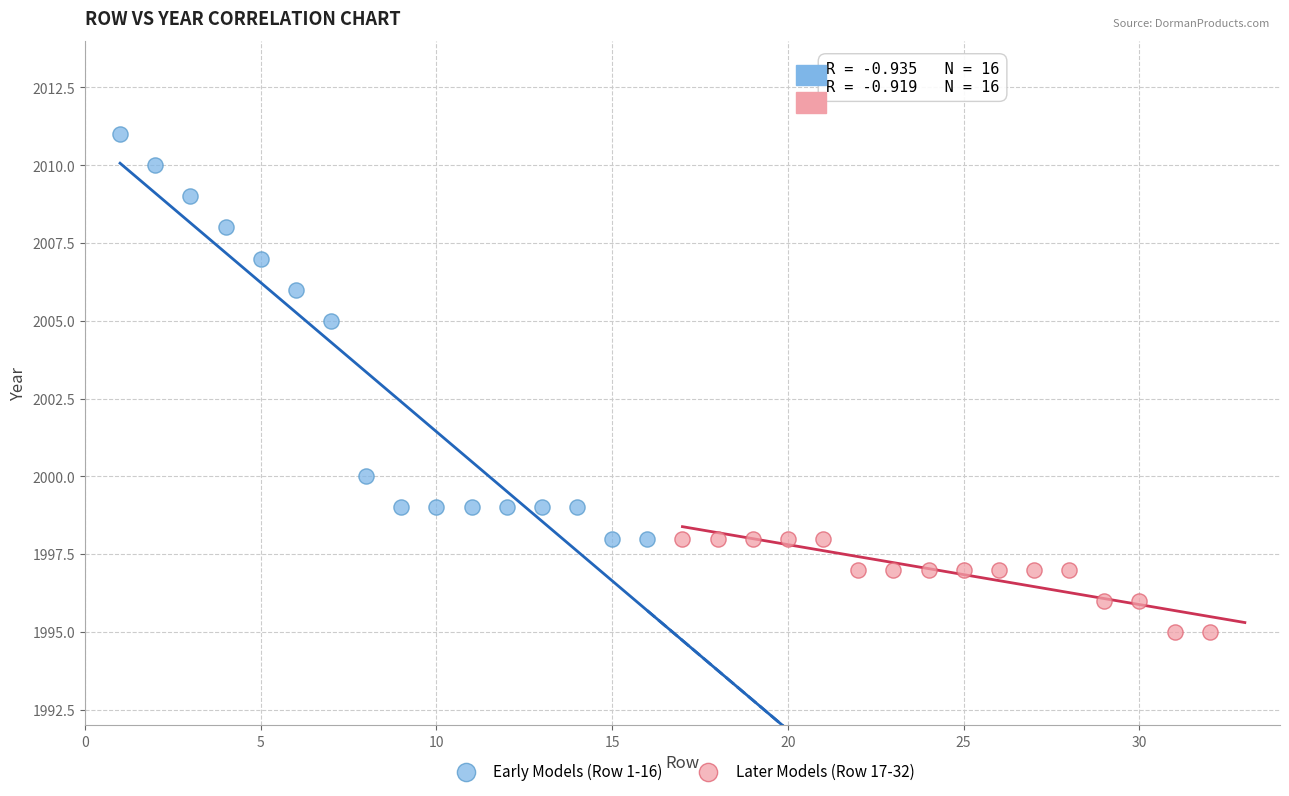

Which series contains the lowest Y value?

Later Models (Row 17-32)